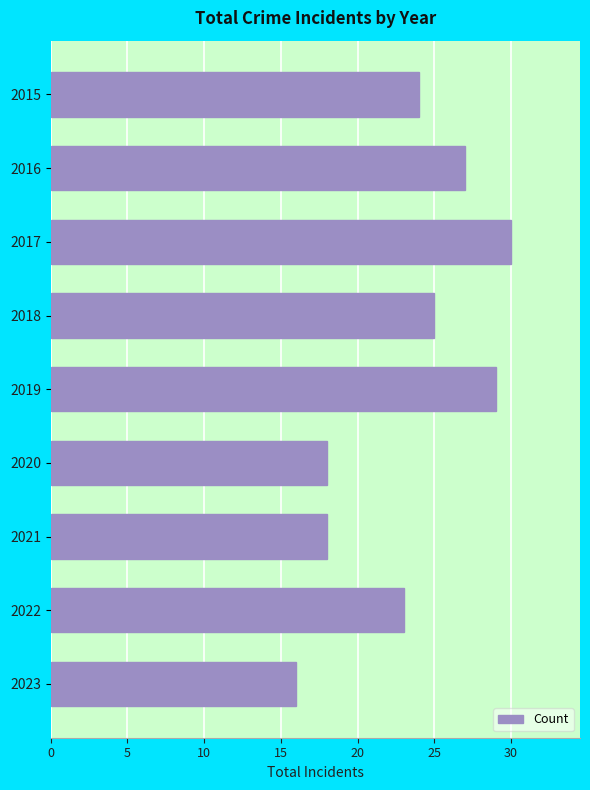

Count the number of categories in the chart.

9